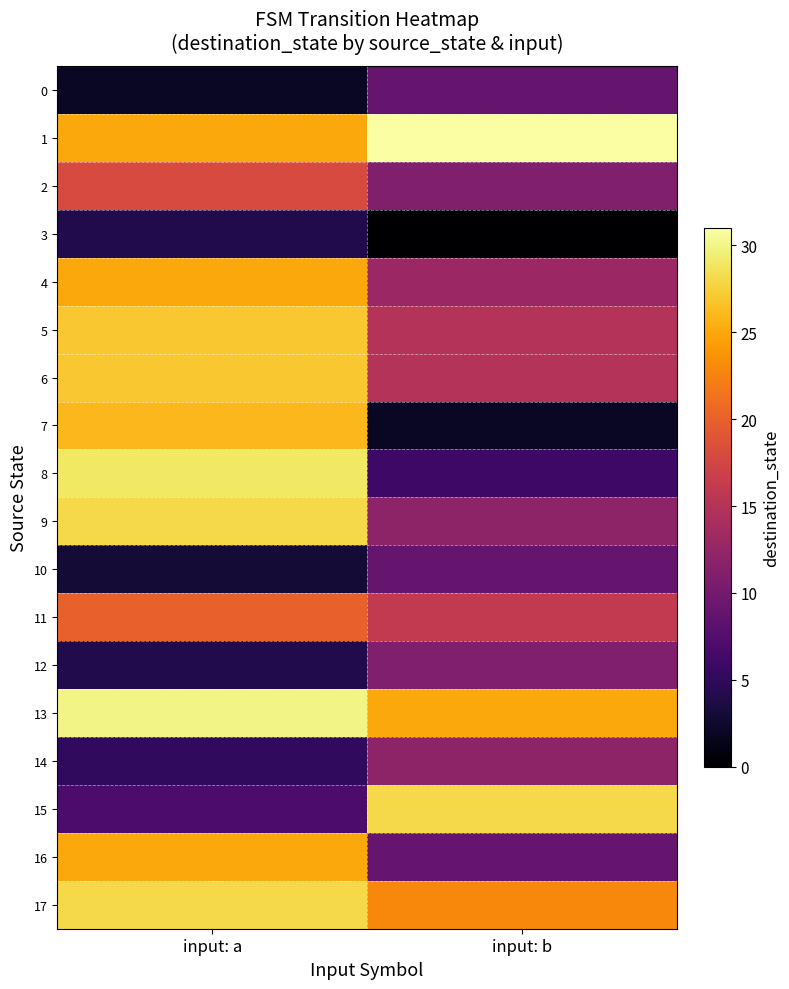

Reading left to right, list all the values displayed in this chart.

0: input: a=2	input: b=9
1: input: a=25	input: b=31
2: input: a=18	input: b=11
3: input: a=4	input: b=0
4: input: a=25	input: b=13
5: input: a=27	input: b=15
6: input: a=27	input: b=15
7: input: a=26	input: b=2
8: input: a=29	input: b=6
9: input: a=28	input: b=12
10: input: a=3	input: b=9
11: input: a=20	input: b=16
12: input: a=4	input: b=11
13: input: a=30	input: b=25
14: input: a=5	input: b=12
15: input: a=7	input: b=28
16: input: a=25	input: b=9
17: input: a=28	input: b=23